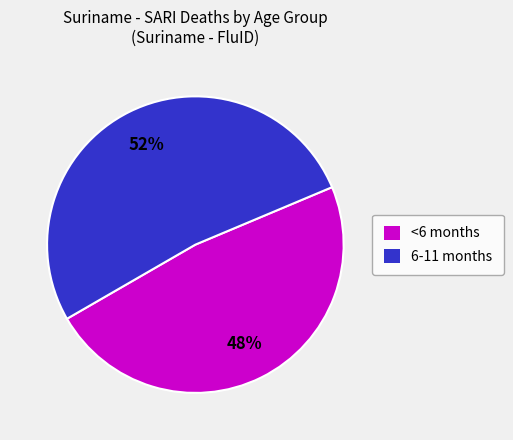

Is the sum of 6-11 months and <6 months greater than half?

Yes